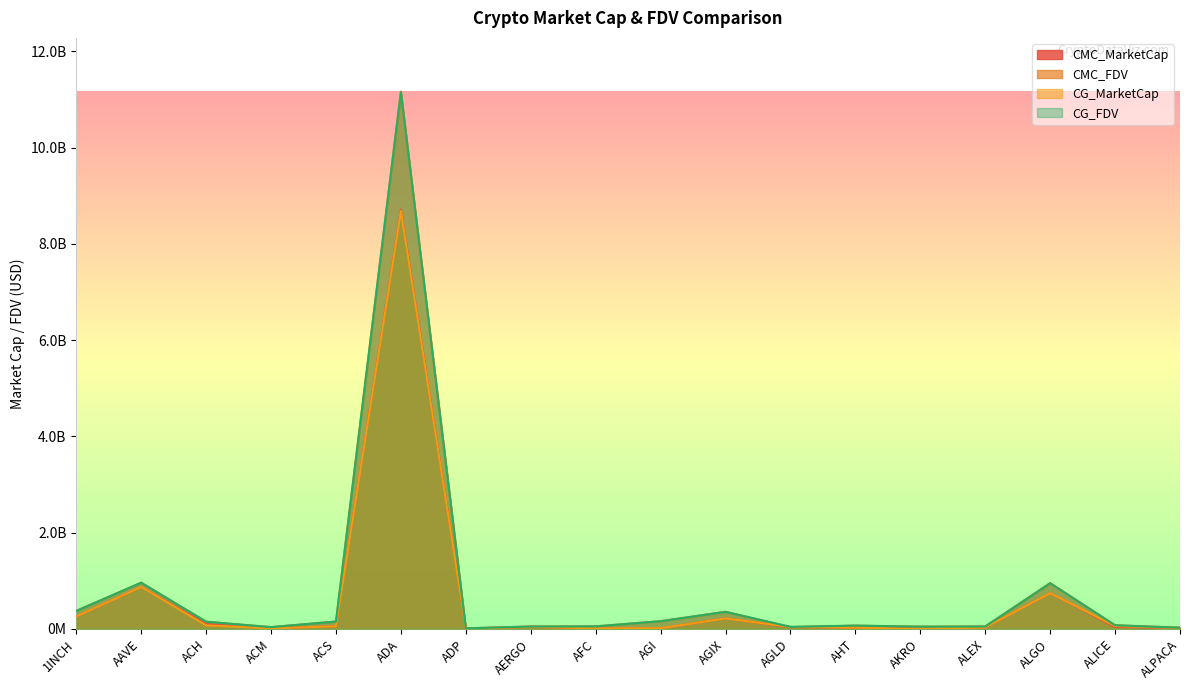

How many intersections are there between CG_MarketCap and CMC_MarketCap?

12